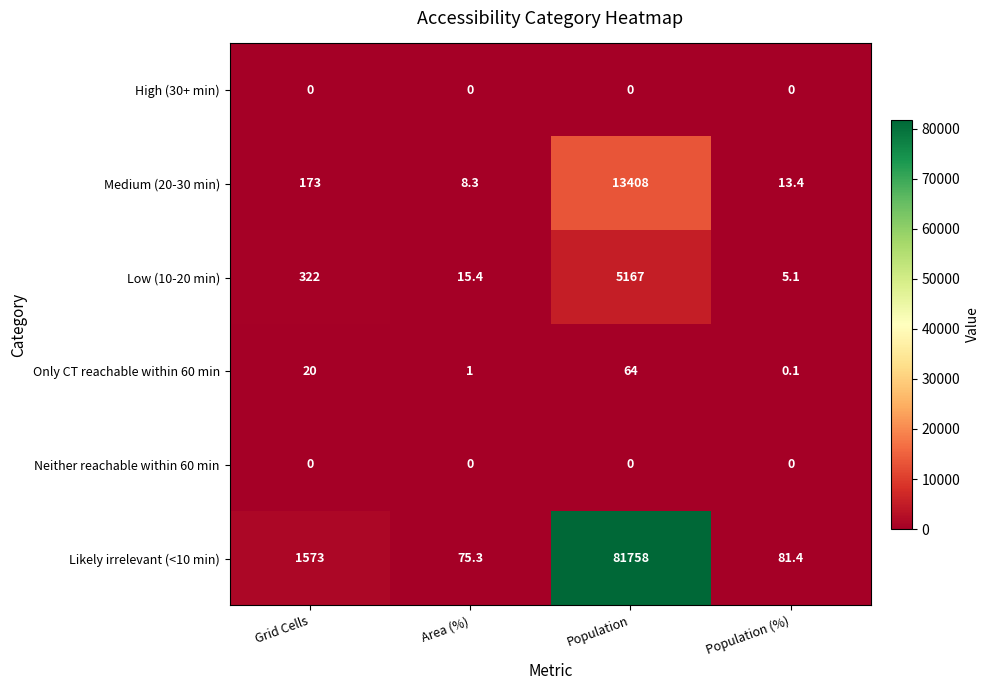

Reading left to right, extract all data points from this chart.

High (30+ min): Grid Cells=0.0	Area (%)=0.0	Population=0.0	Population (%)=0.0
Medium (20-30 min): Grid Cells=173.0	Area (%)=8.3	Population=13408.0	Population (%)=13.4
Low (10-20 min): Grid Cells=322.0	Area (%)=15.4	Population=5167.0	Population (%)=5.1
Only CT reachable within 60 min: Grid Cells=20.0	Area (%)=1.0	Population=64.0	Population (%)=0.1
Neither reachable within 60 min: Grid Cells=0.0	Area (%)=0.0	Population=0.0	Population (%)=0.0
Likely irrelevant (<10 min): Grid Cells=1573.0	Area (%)=75.3	Population=81758.0	Population (%)=81.4